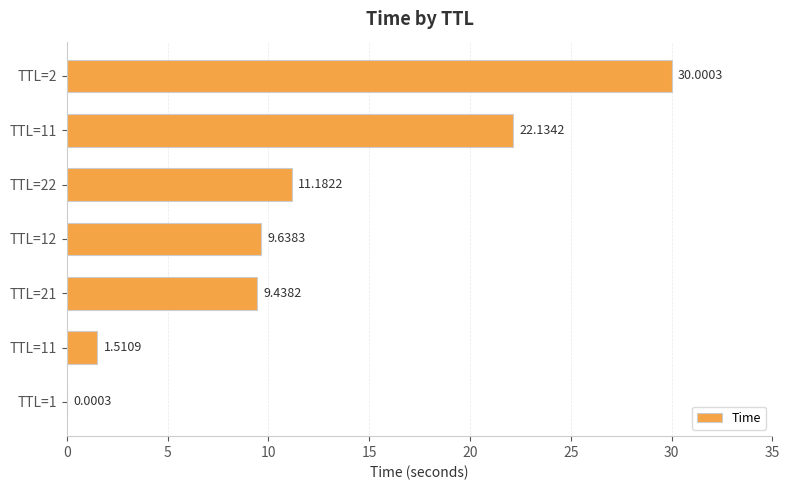

Are the bars horizontal?

Yes